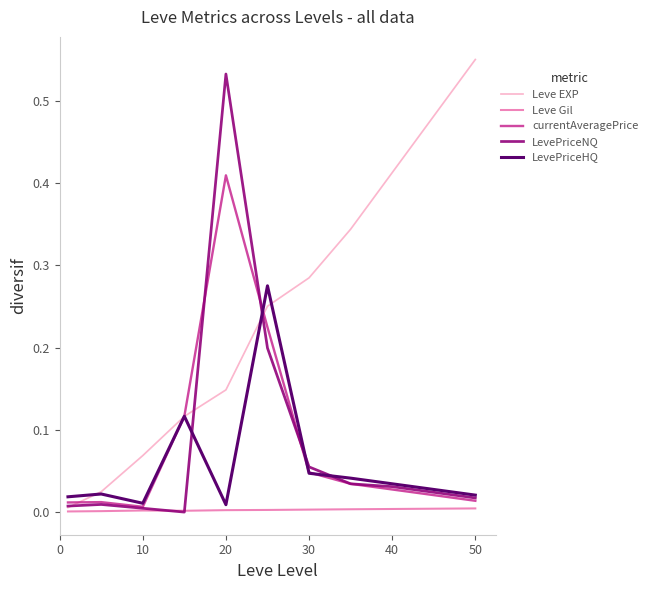

Which series has the largest total across all categories?

Leve EXP